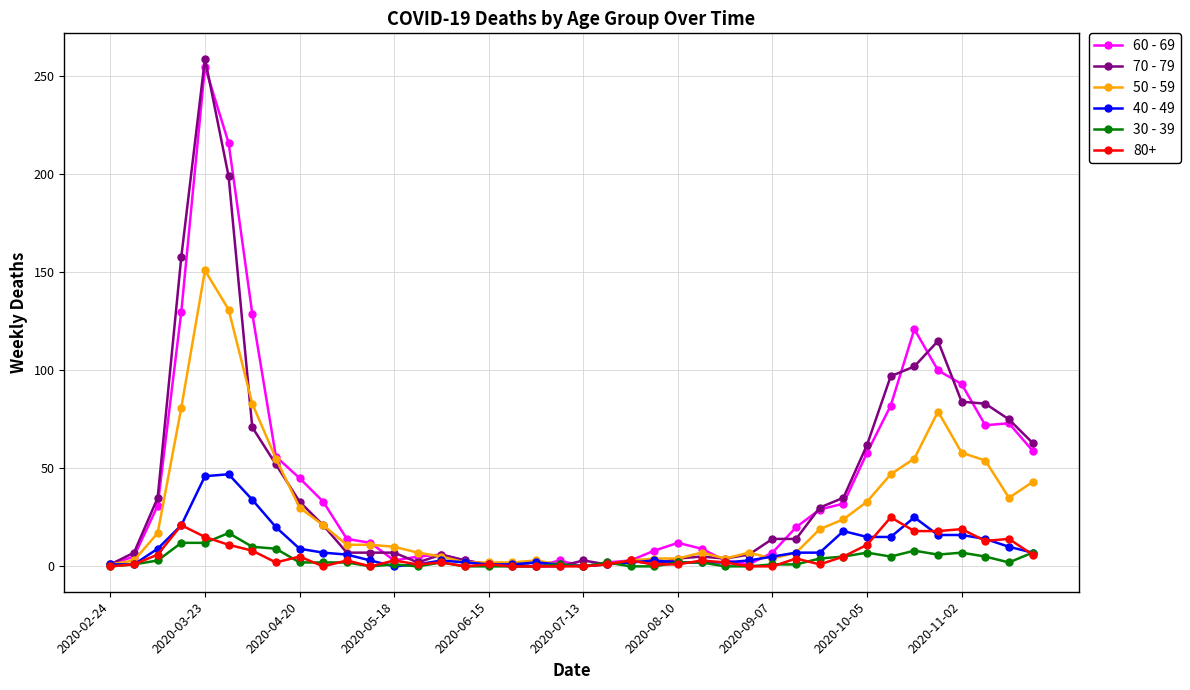

How many categories are shown in the chart?

40